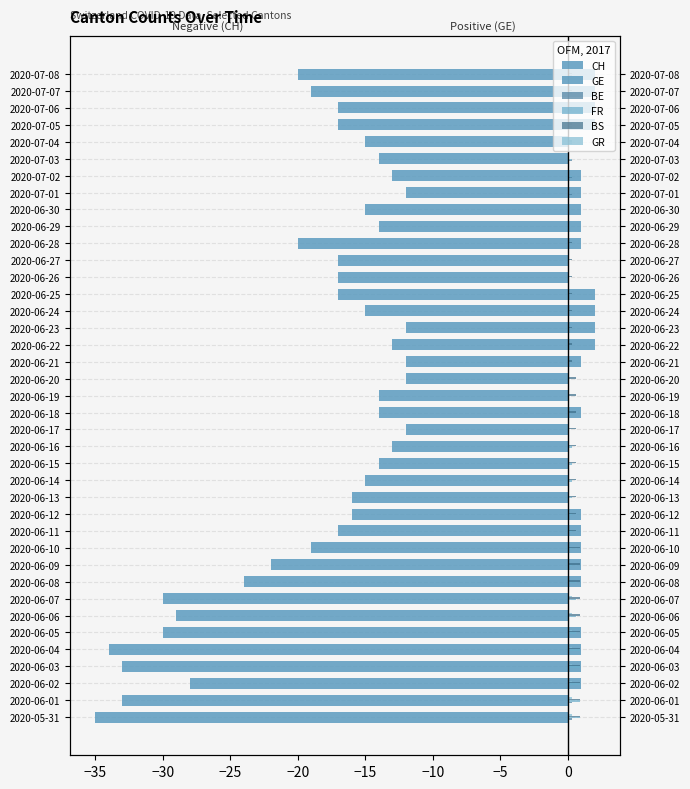

Which series has the largest total across all categories?

GE